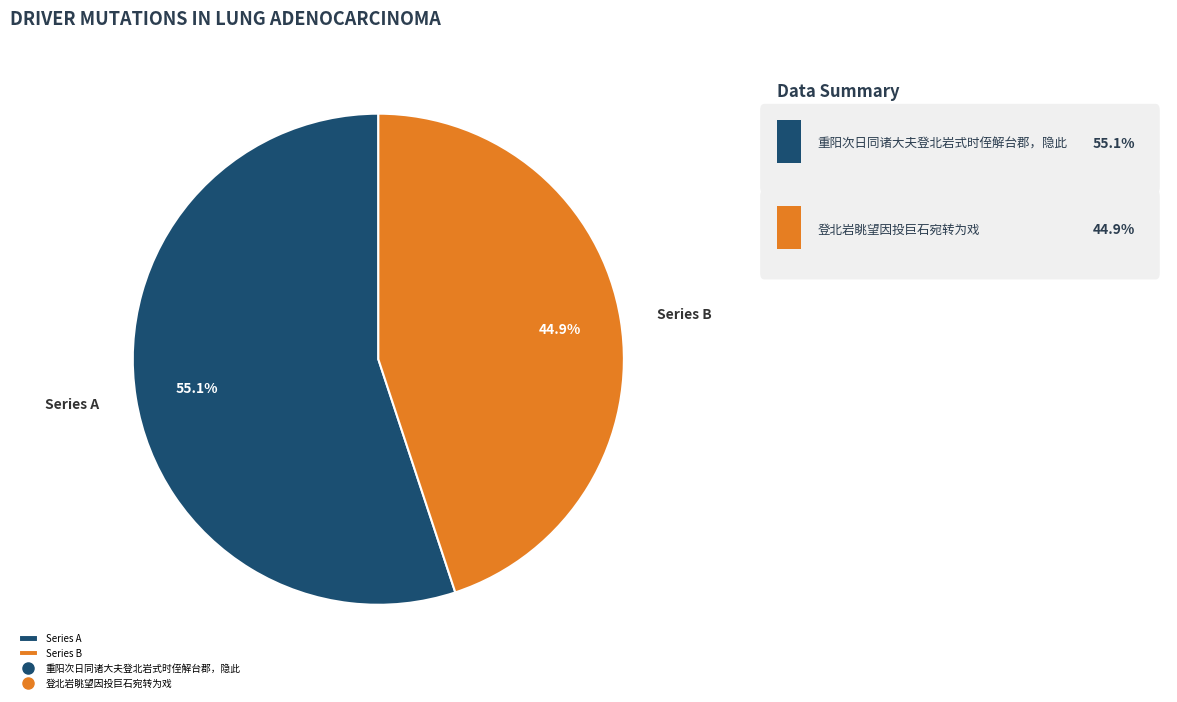

Is the sum of Series B and Series A greater than half?

Yes